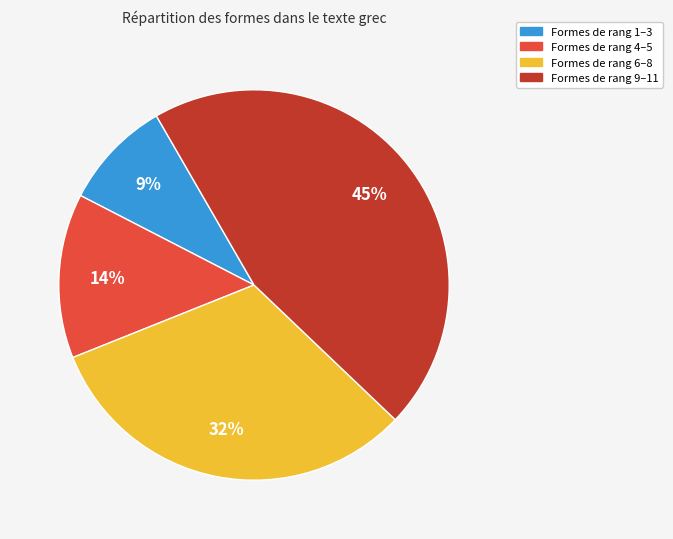

The Formes de rang 6–8 slice represents 32% of the pie. True or false?

True